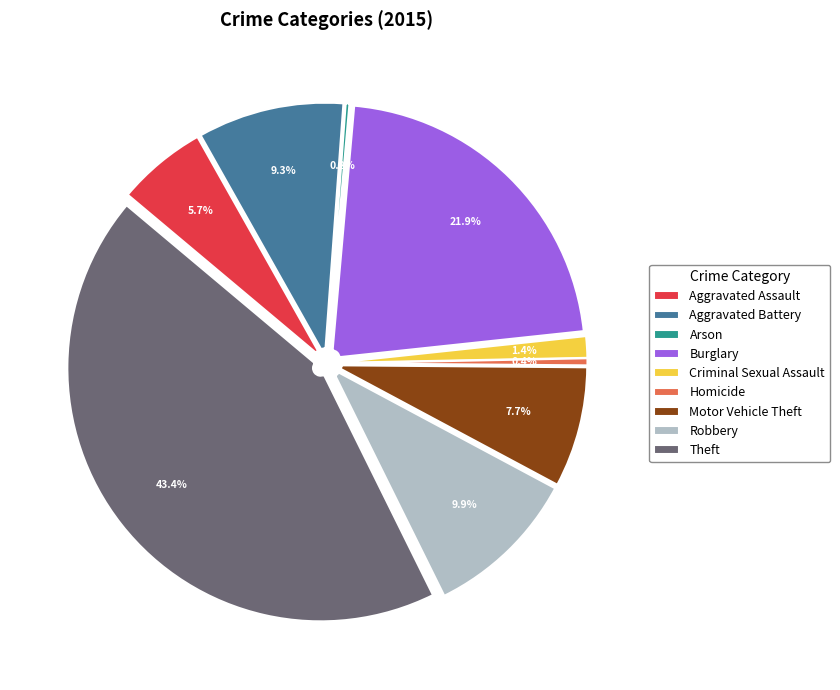

Combined, what portion of the pie is Aggravated Battery and Theft?

52.8%